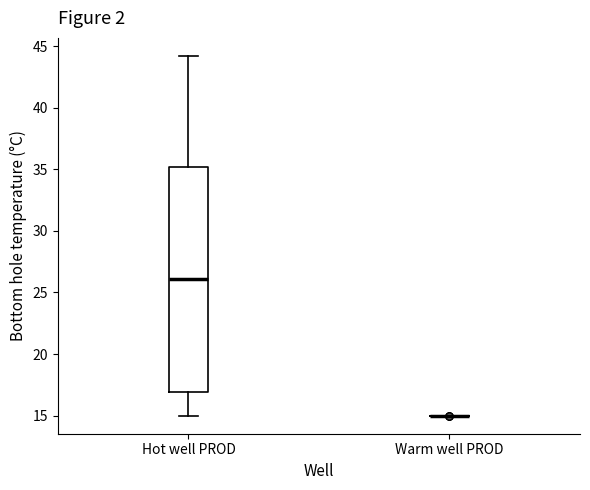

Reading left to right, read every box against the y-axis: the position of its median line, the range the box covers, and the ends of its whiskers. The values are not printed on the chart, so give them approximately, as read against the axis.

Hot well PROD: median 26, box 17 to 35, whiskers 15 to 44
Warm well PROD: box collapsed to a line at 15, whiskers 15 to 15